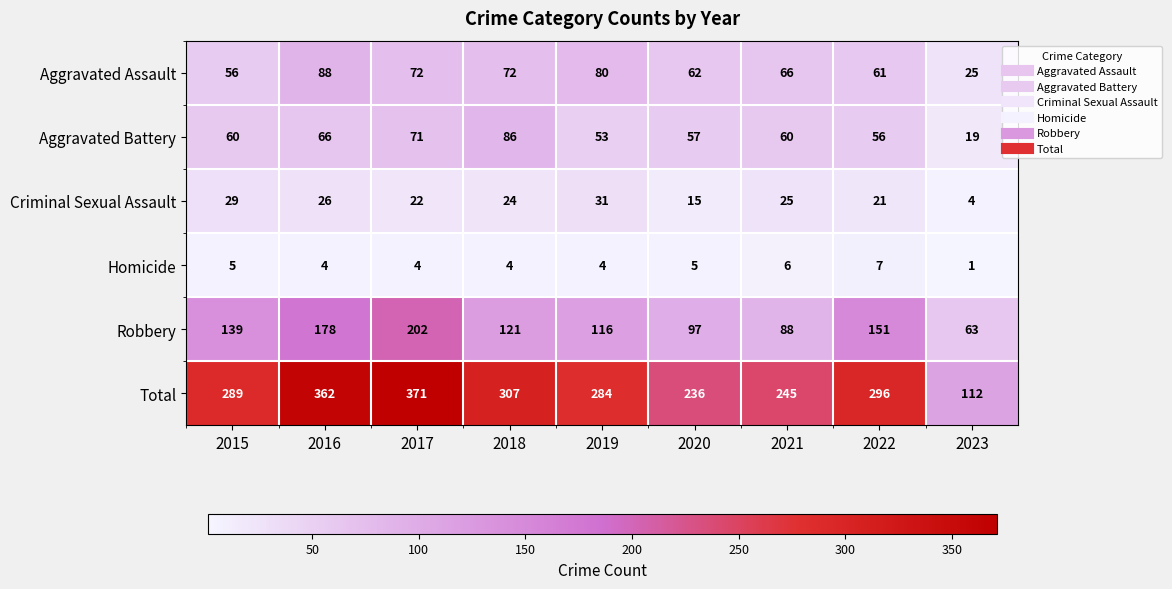

At which category is the sum across all series the highest?

2017